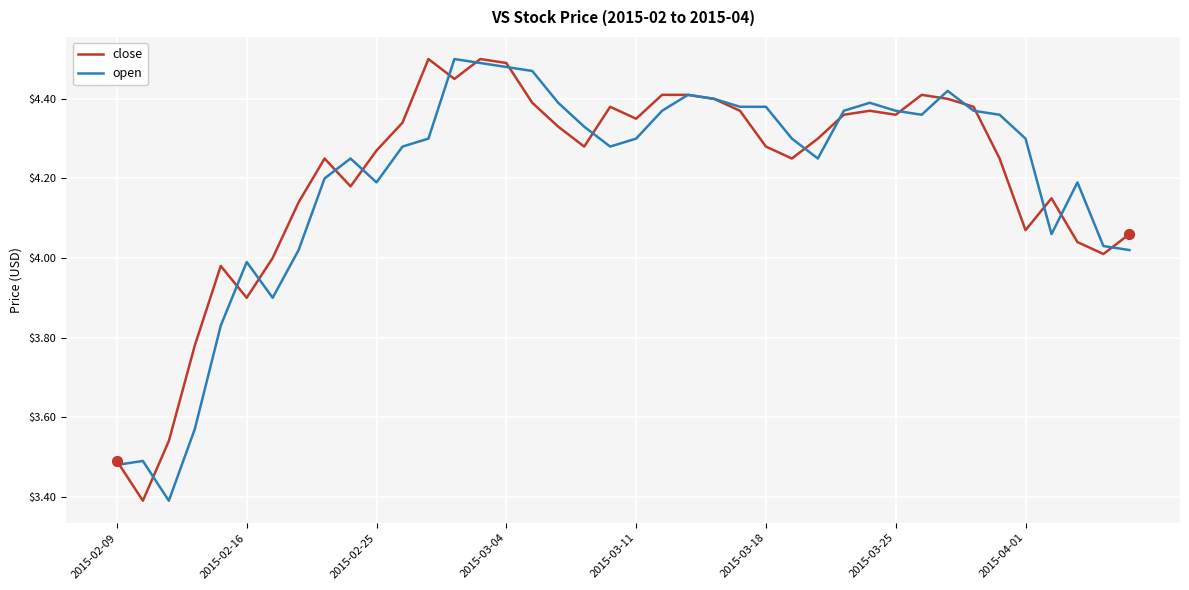

What is the lowest value of the close series?

3.4